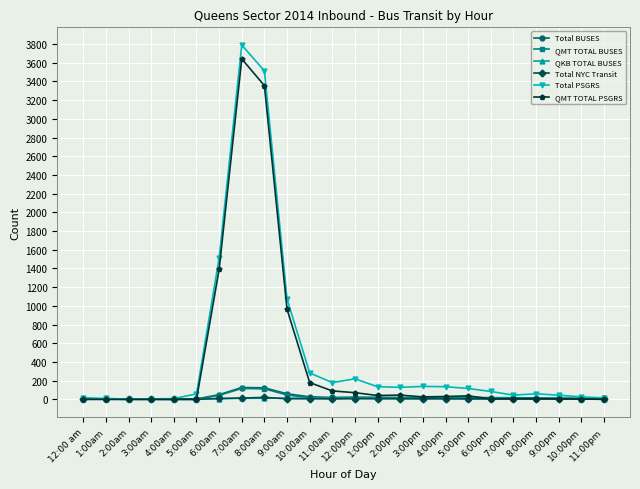

At how many categories does at least one series exceed 432?

4